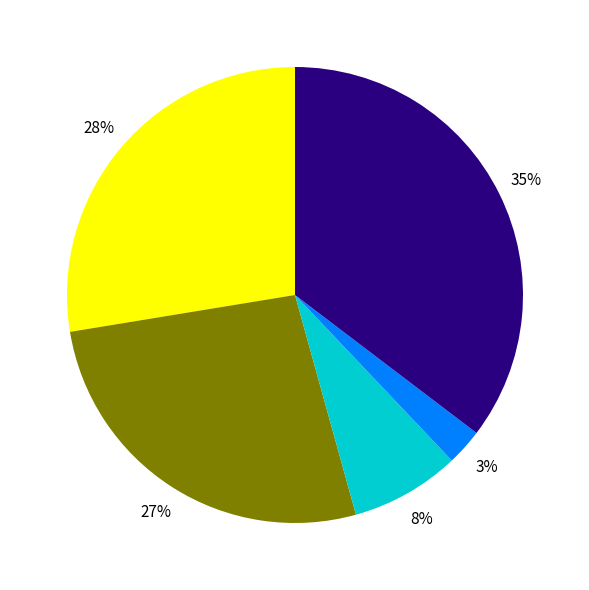

Is there any slice that represents more than half of the pie?

No